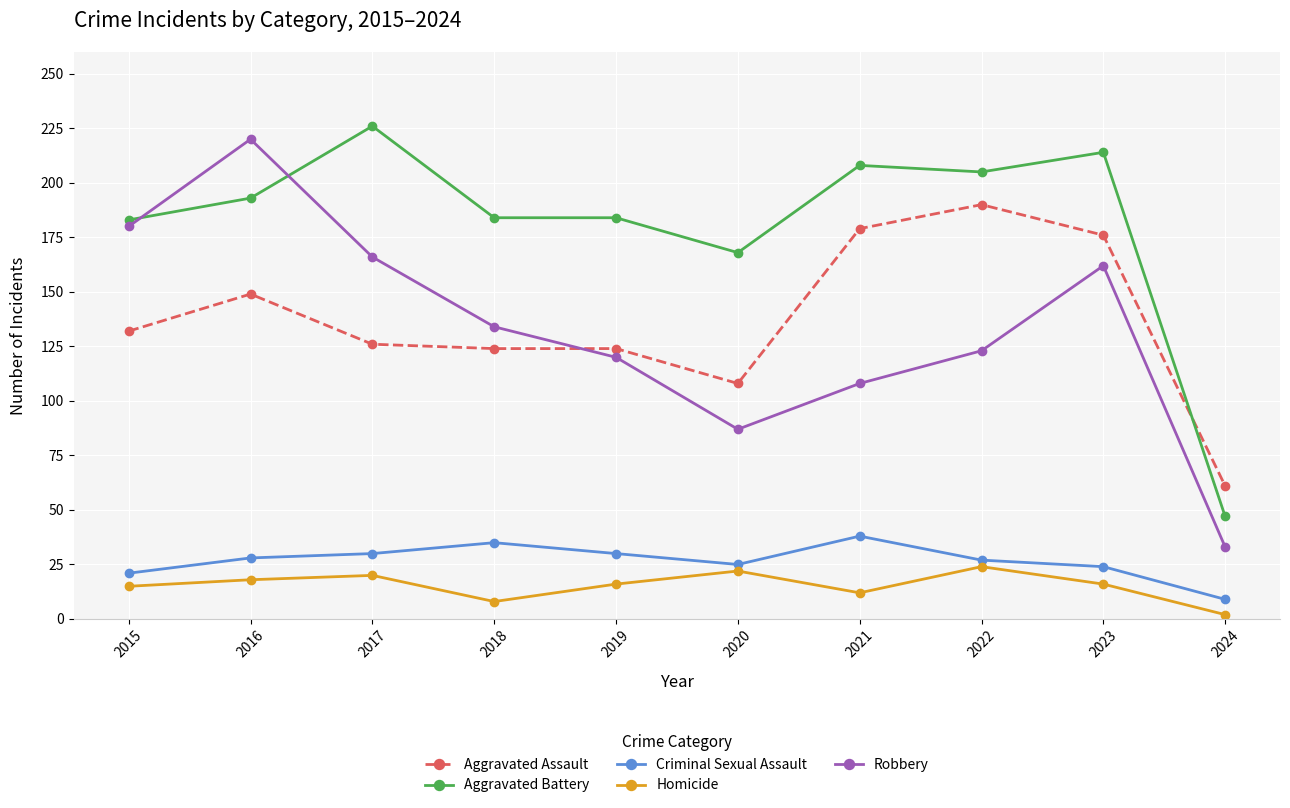

Is the value of Homicide at 2019 greater than the value of Criminal Sexual Assault at 2015?

No